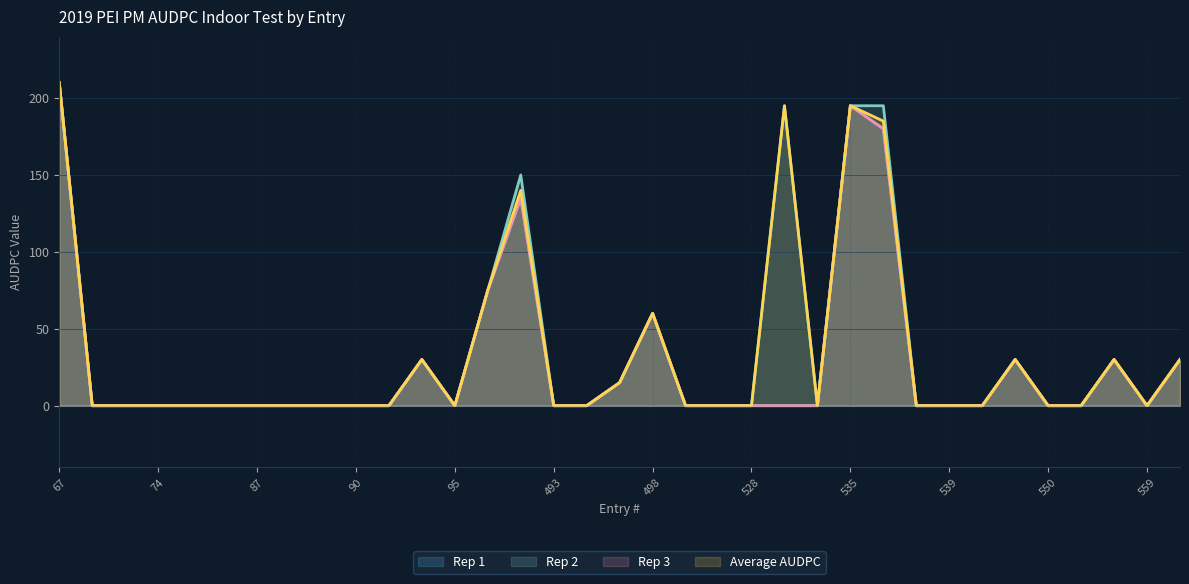

Which category has the highest value in the Average AUDPC series?

67